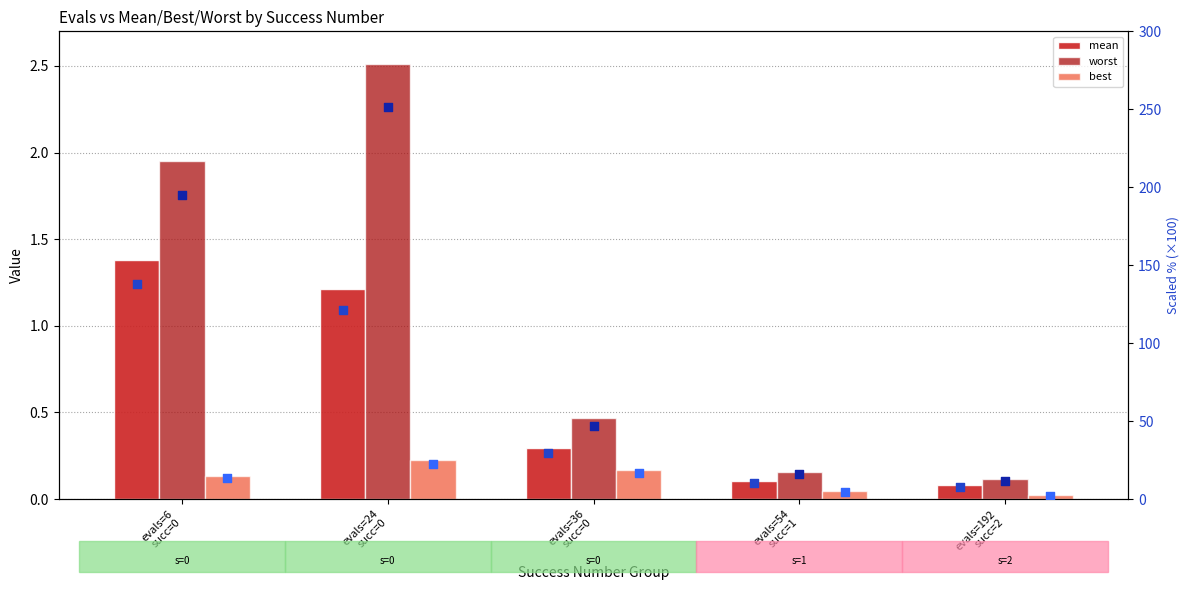

At which category is the sum across all series the highest?

evals=24
succ=0